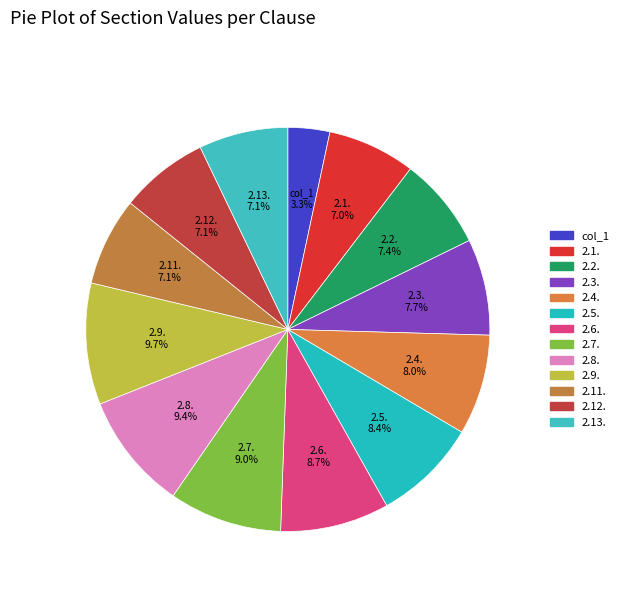

What percentage is the 2.11. slice, to the nearest percent?

7%